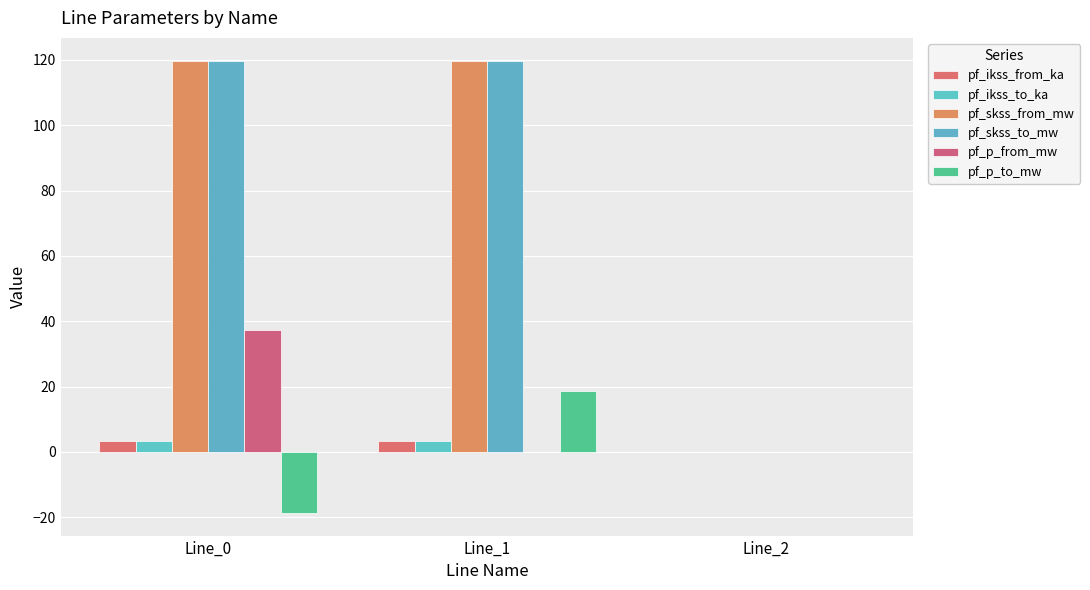

How many groups of bars are there?

3